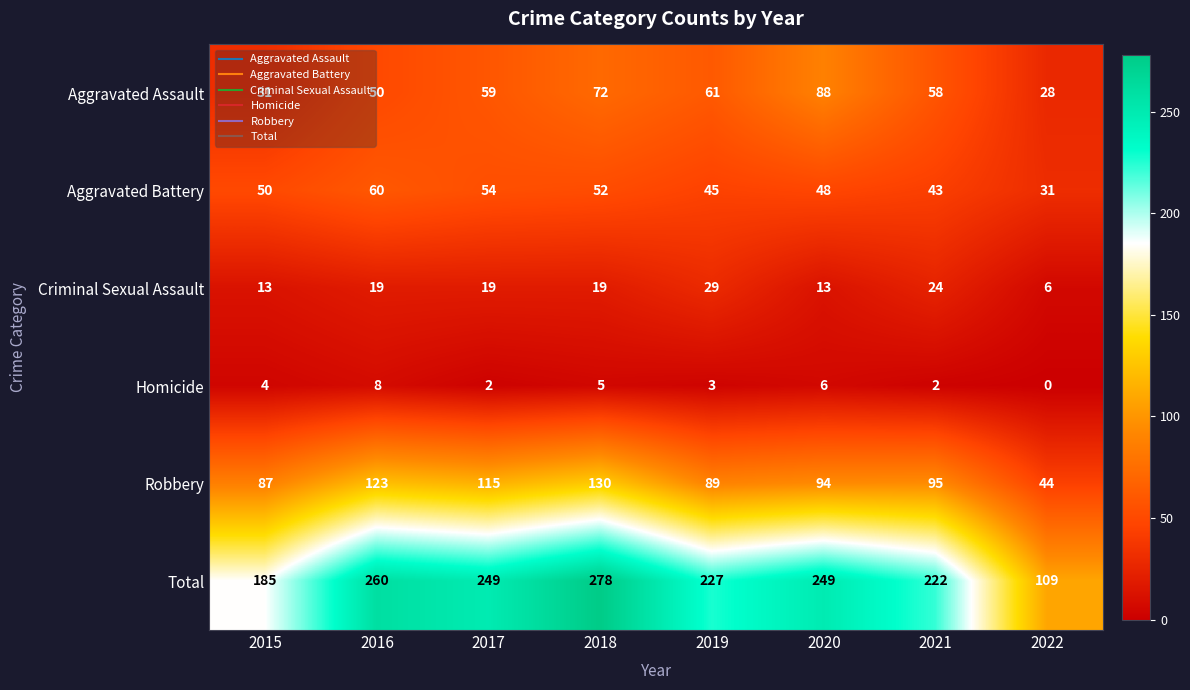

What is the difference between the highest and lowest values at 2020?

243